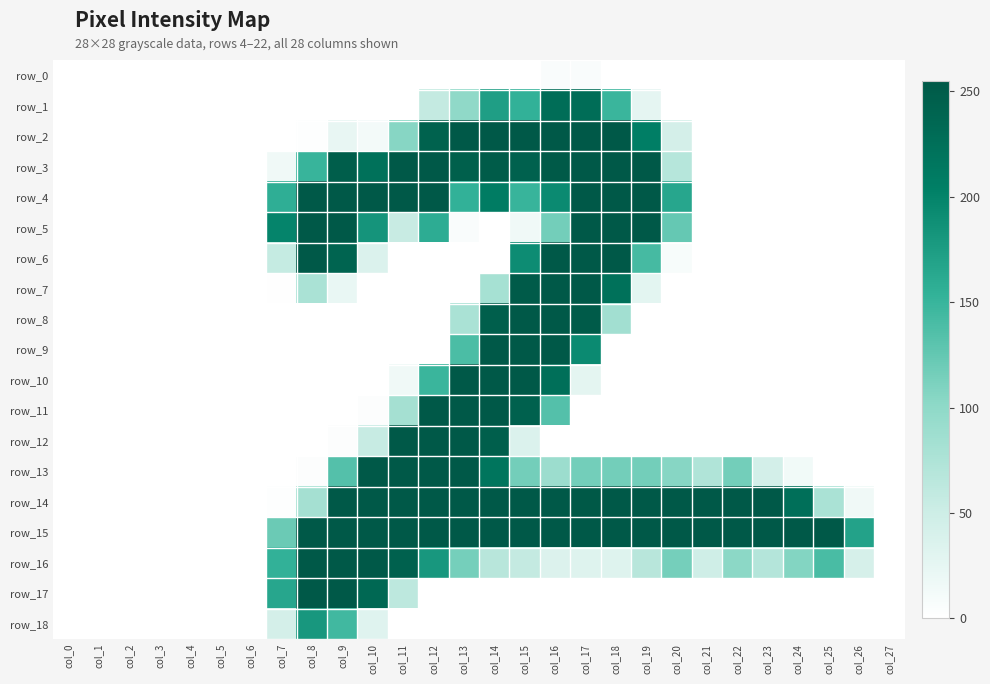

Reading left to right, transcribe all the data shown in this chart.

row_0: 0	0	0	0	0	0	0	0	0	0	0	0	0	0	0	0	6	6	0	0	0	0	0	0	0	0	0	0
row_1: 0	0	0	0	0	0	0	0	0	0	0	0	57	99	173	154	228	228	149	26	0	0	0	0	0	0	0	0
row_2: 0	0	0	0	0	0	0	0	2	23	12	105	243	254	254	254	254	254	254	205	43	0	0	0	0	0	0	0
row_3: 0	0	0	0	0	0	0	15	150	248	223	254	254	246	251	244	253	254	254	254	68	0	0	0	0	0	0	0
row_4: 0	0	0	0	0	0	0	157	254	254	254	254	254	154	208	150	193	254	254	254	165	0	0	0	0	0	0	0
row_5: 0	0	0	0	0	0	0	199	254	254	183	54	159	6	0	15	116	254	254	254	124	0	0	0	0	0	0	0
row_6: 0	0	0	0	0	0	0	56	254	240	36	0	0	0	0	191	254	254	254	142	8	0	0	0	0	0	0	0
row_7: 0	0	0	0	0	0	0	1	78	22	0	0	0	0	81	252	254	254	223	28	0	0	0	0	0	0	0	0
row_8: 0	0	0	0	0	0	0	0	0	0	0	0	0	78	247	254	254	252	84	0	0	0	0	0	0	0	0	0
row_9: 0	0	0	0	0	0	0	0	0	0	0	0	0	139	254	254	254	193	0	0	0	0	0	0	0	0	0	0
row_10: 0	0	0	0	0	0	0	0	0	0	0	15	149	254	254	254	225	27	0	0	0	0	0	0	0	0	0	0
row_11: 0	0	0	0	0	0	0	0	0	0	3	82	254	254	254	244	134	0	0	0	0	0	0	0	0	0	0	0
row_12: 0	0	0	0	0	0	0	0	0	3	55	254	254	254	247	36	0	0	0	0	0	0	0	0	0	0	0	0
row_13: 0	0	0	0	0	0	0	0	3	134	254	254	254	254	218	116	89	116	116	116	105	73	116	44	14	0	0	0
row_14: 0	0	0	0	0	0	0	2	82	254	254	254	254	254	254	254	254	255	254	254	254	254	254	254	225	78	15	0
row_15: 0	0	0	0	0	0	0	121	254	254	254	254	254	254	254	254	254	254	254	254	254	254	254	254	254	254	169	0
row_16: 0	0	0	0	0	0	0	154	254	254	254	244	180	115	67	57	35	33	33	67	115	48	102	70	107	140	41	0
row_17: 0	0	0	0	0	0	0	165	254	254	235	63	0	0	0	0	0	0	0	0	0	0	0	0	0	0	0	0
row_18: 0	0	0	0	0	0	0	43	180	145	32	0	0	0	0	0	0	0	0	0	0	0	0	0	0	0	0	0